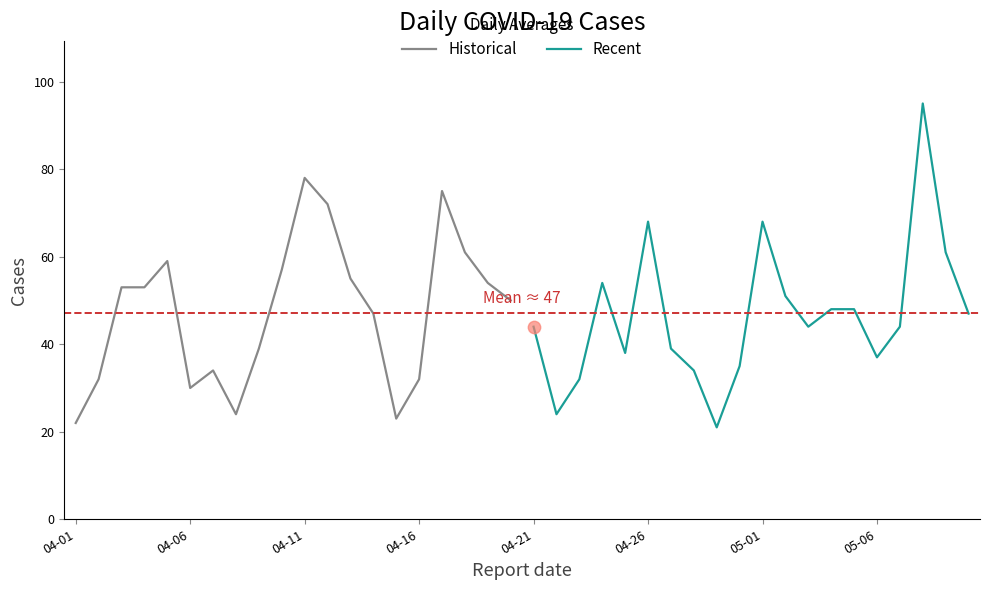

Which category has the highest value in the Historical series?

04-11